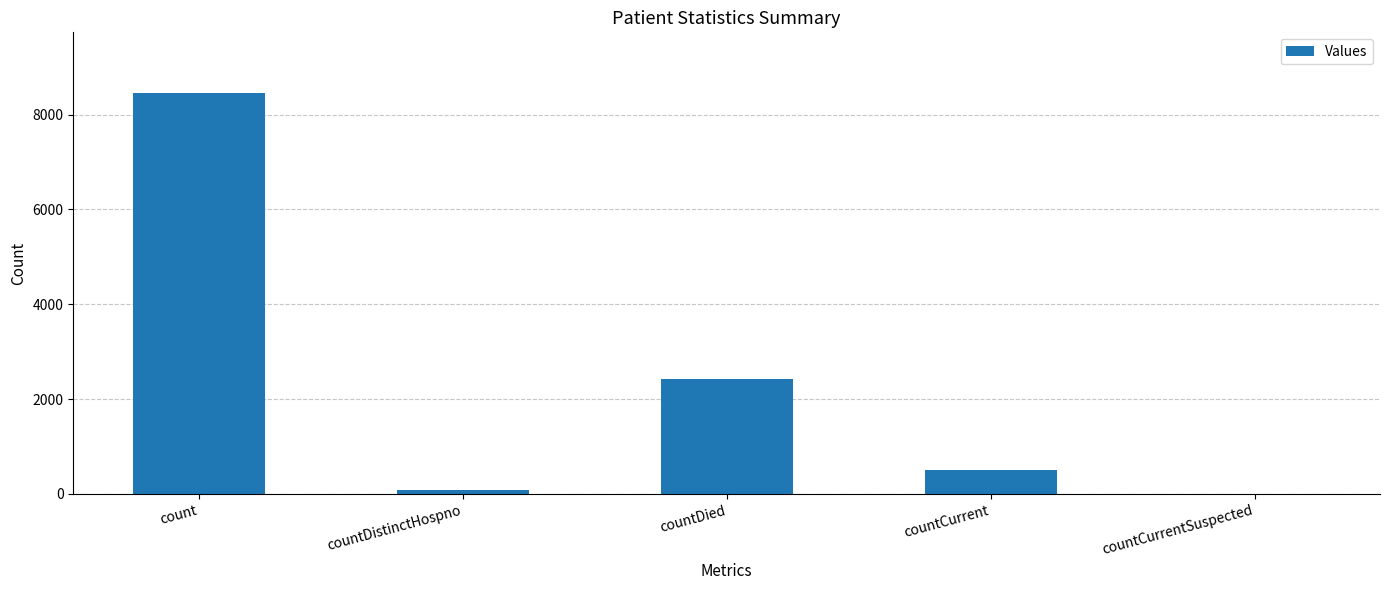

What is the change in value from count to countDied?

-6039